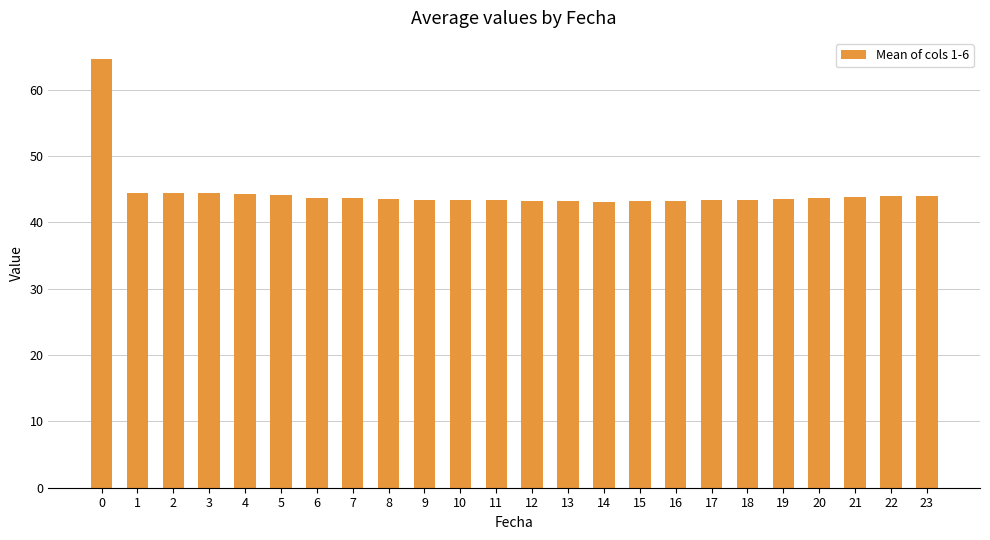

What is the maximum value shown in the chart?

64.6